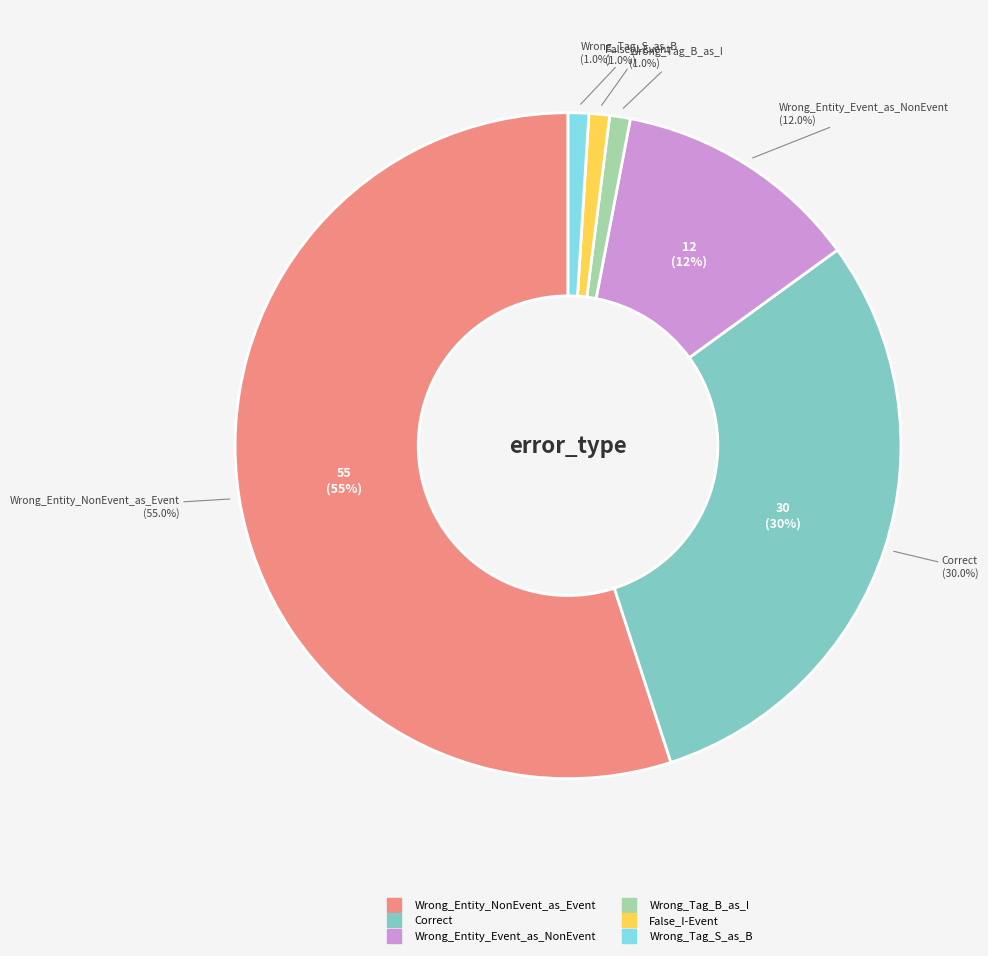

The Correct slice represents 16% of the pie. True or false?

False